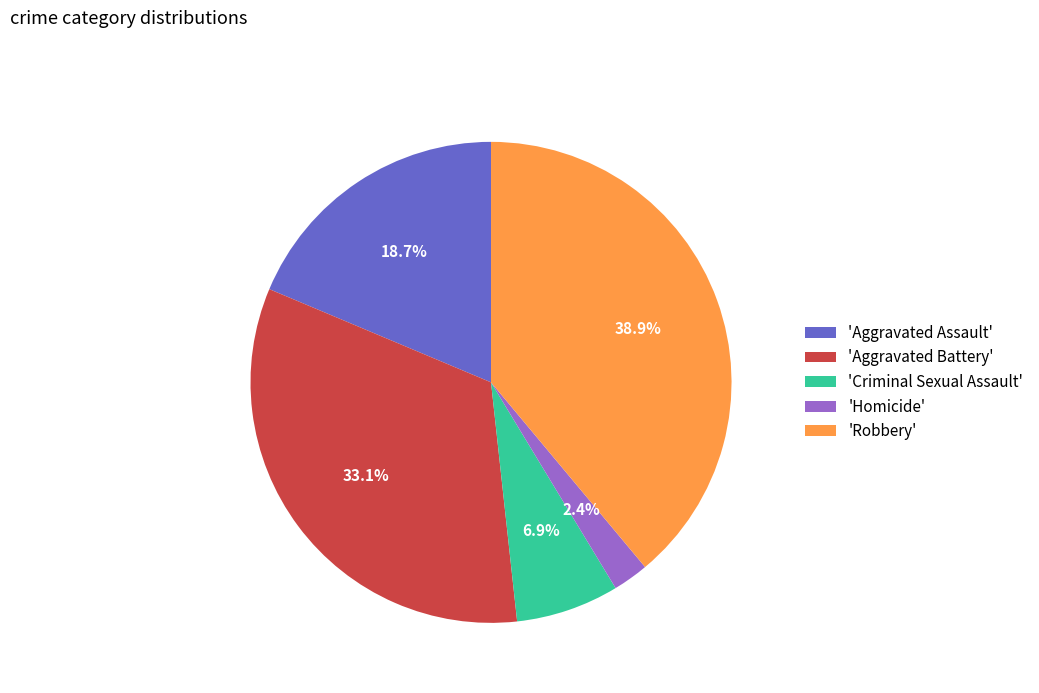

Rank the categories by value from highest to lowest.

'Robbery', 'Aggravated Battery', 'Aggravated Assault', 'Criminal Sexual Assault', 'Homicide'